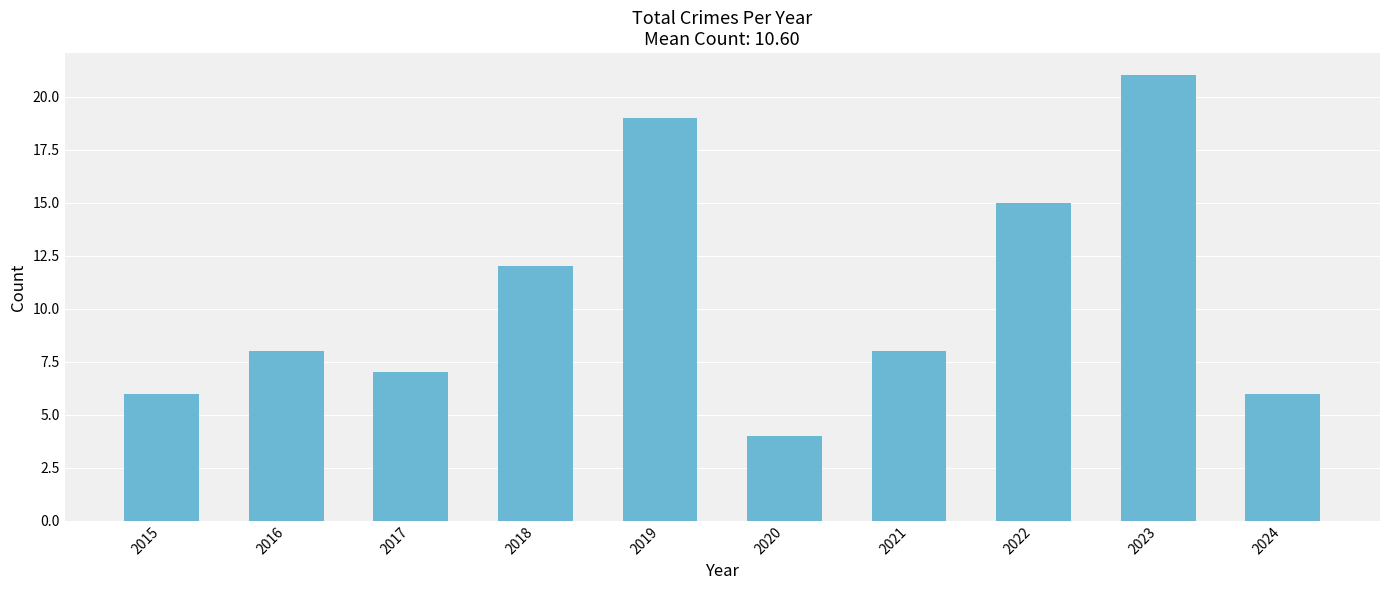

What value does the data have at 2018?

12